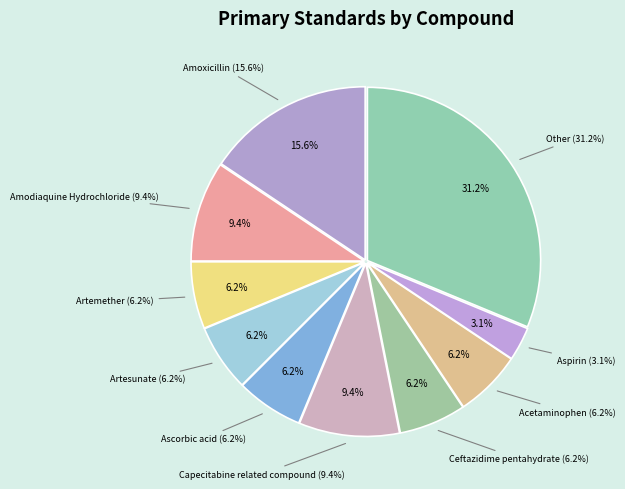

To the nearest percent, what is the difference between the largest and smallest slice percentages?

28%